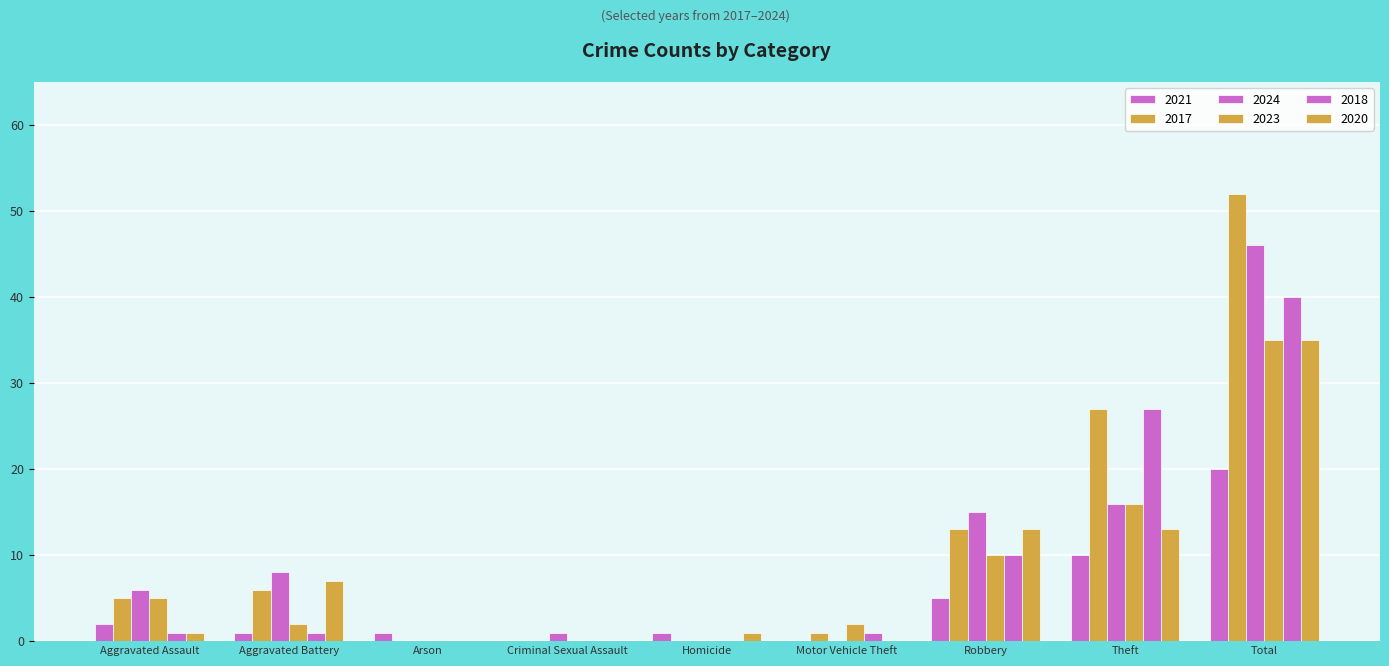

Read the 2024 value at Aggravated Assault, to the nearest 10.

10